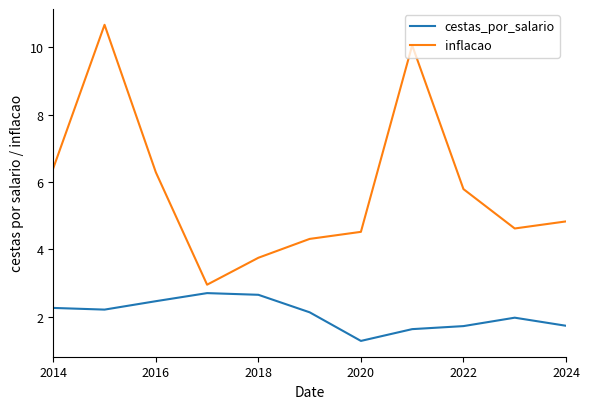

What is the lowest value of the cestas_por_salario series?

1.3